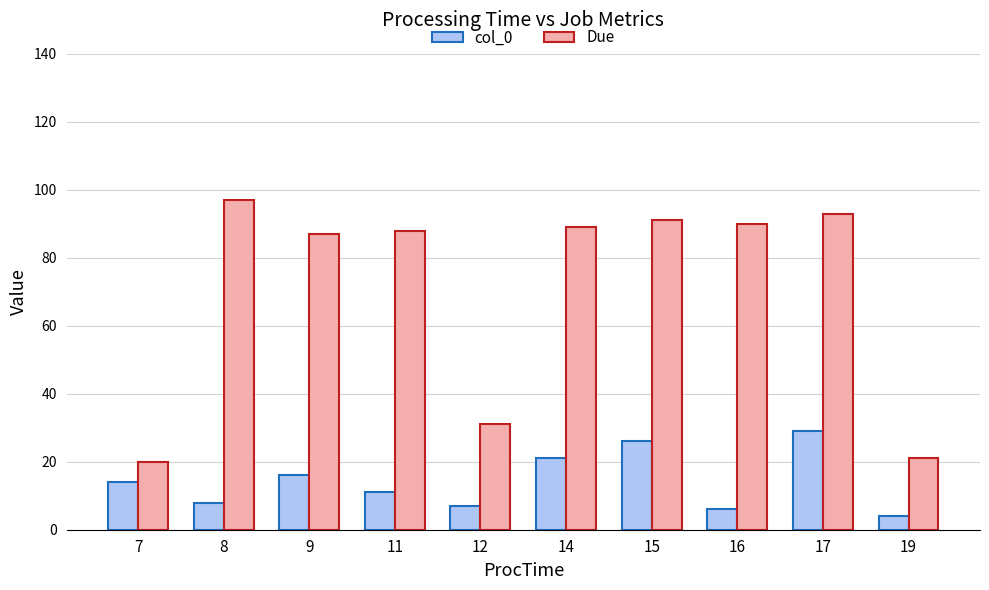

Are the bars horizontal?

No